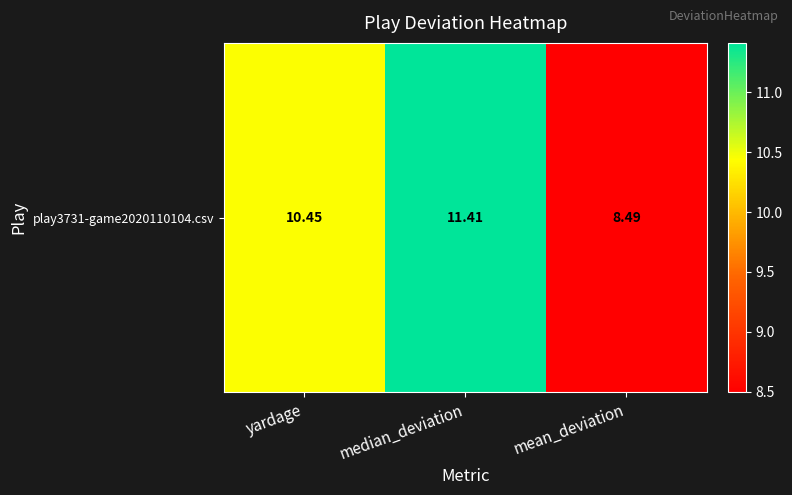

What is the sum of all values?

30.4